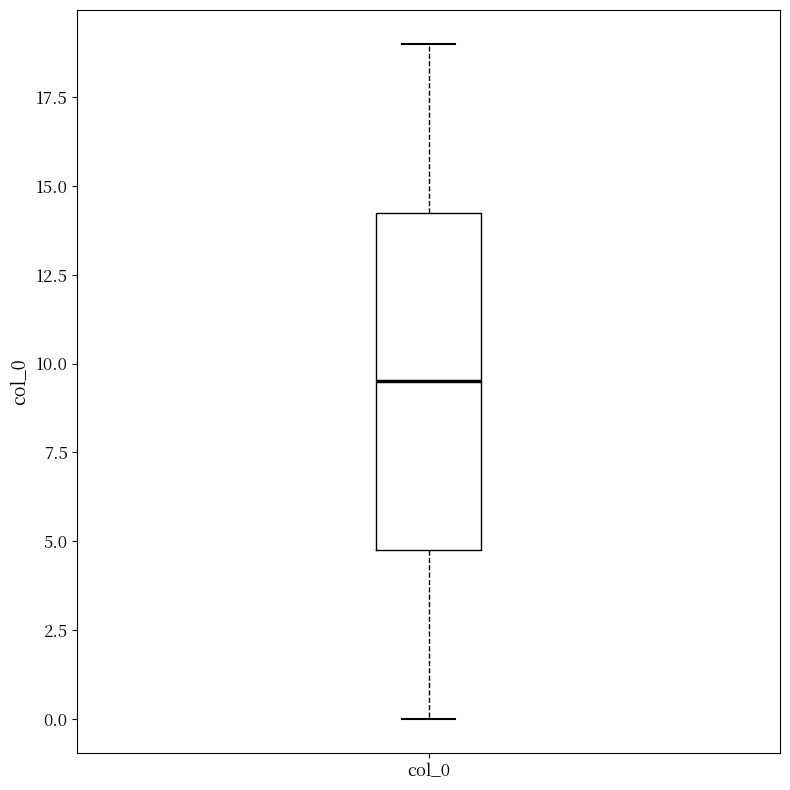

Read this box plot against the y-axis: the position of the median line, the range covered by the box, and the ends of both whiskers. The values are not printed on the chart, so give them approximately, as read against the axis.

median 9.5, box 5.0 to 14.5, whiskers 0.0 to 19.0